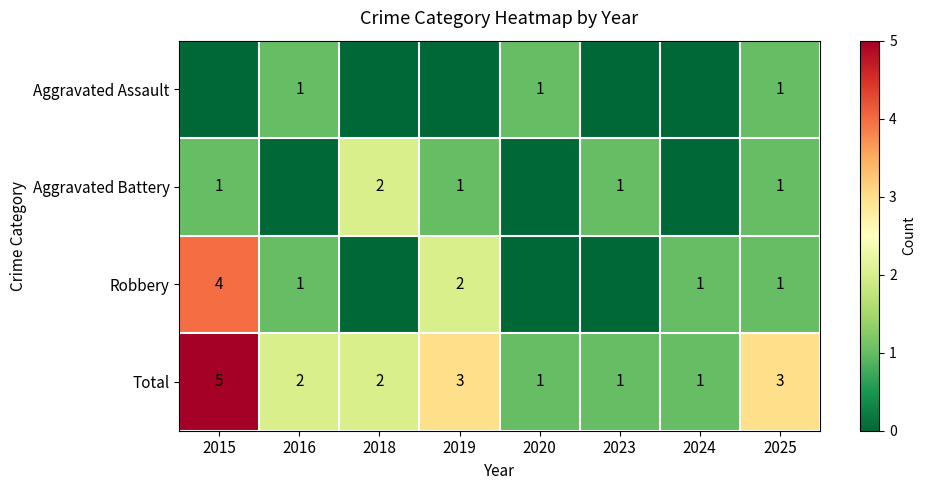

The value of Robbery at 2019 is 2. True or false?

True